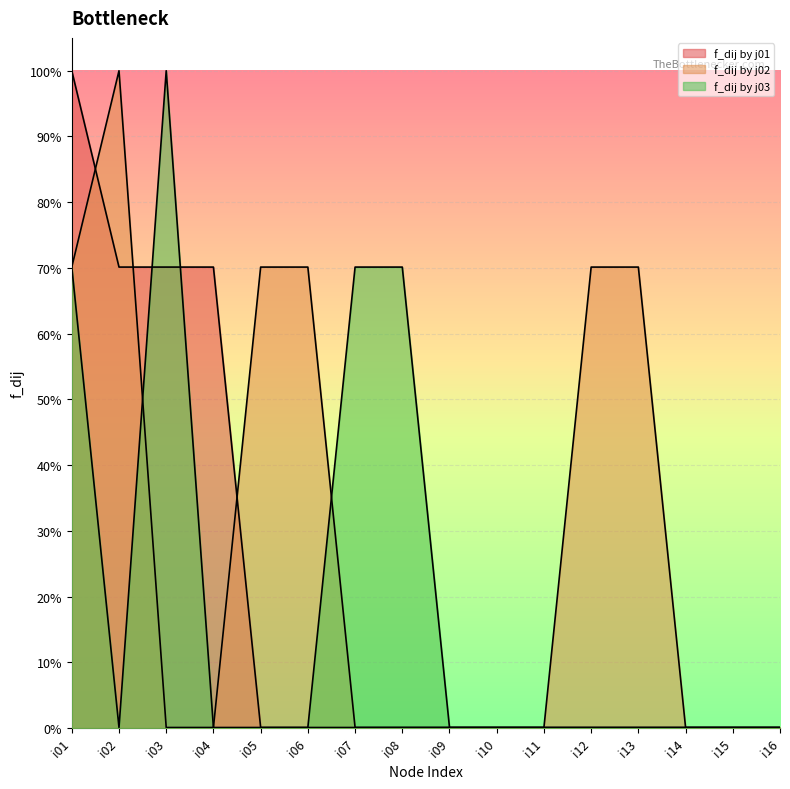

Rank the categories by f_dij by j03 value from lowest to highest.

i02, i04, i05, i06, i09, i10, i11, i12, i13, i14, i15, i16, i01, i07, i08, i03